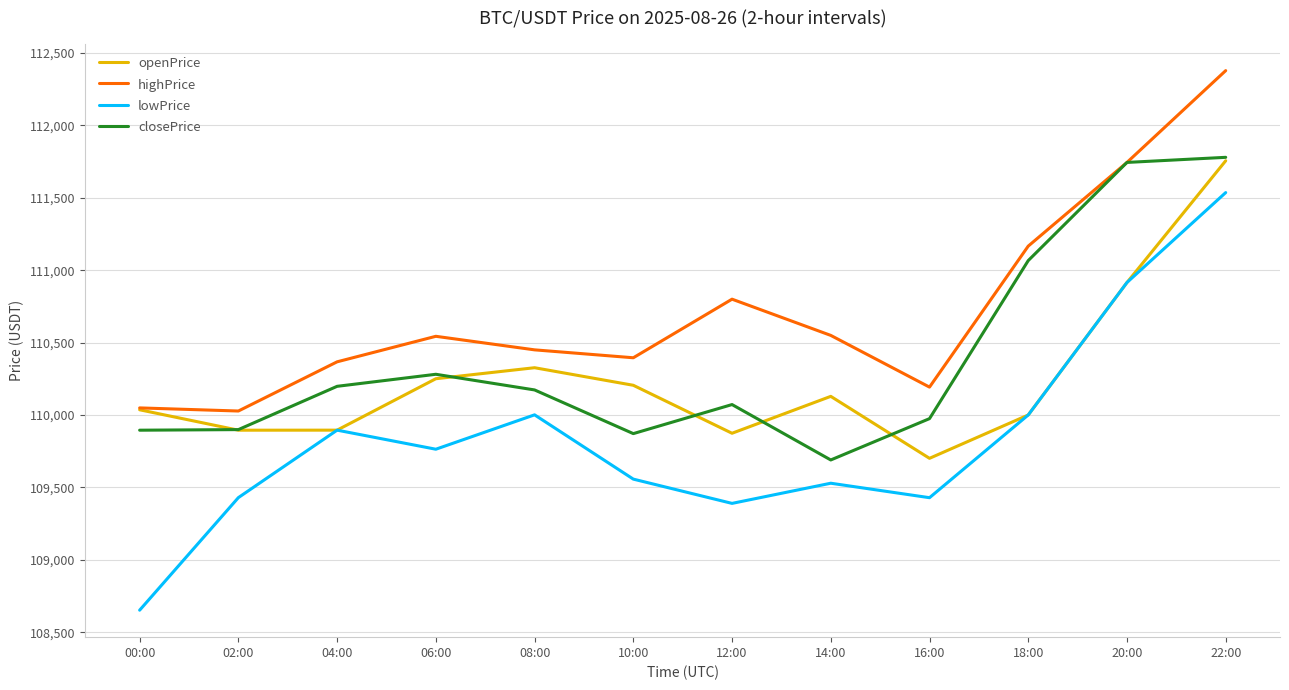

True or false: lowPrice and closePrice intersect in this chart.

False